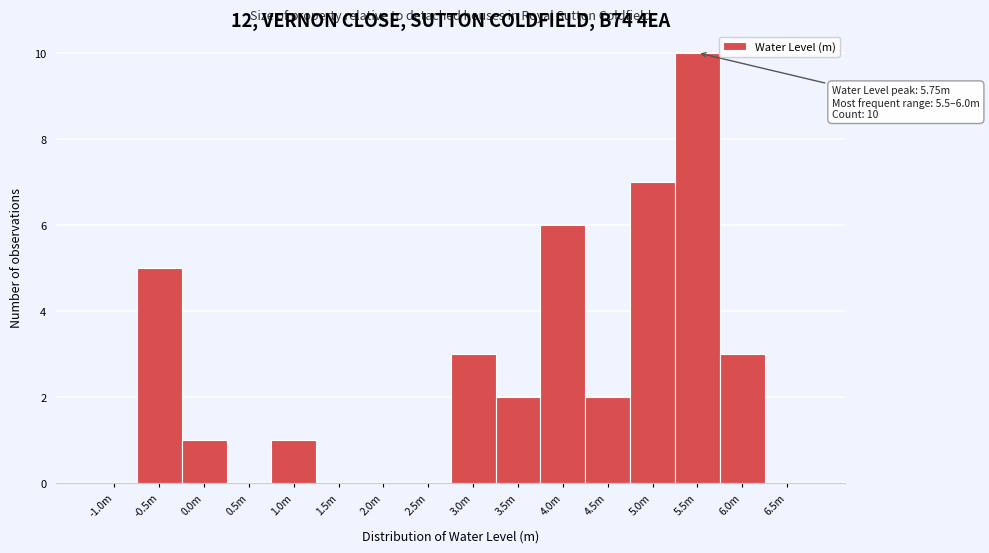

Reading left to right, transcribe all the data shown in this chart.

-1.0m=0	-0.5m=5	0.0m=1	0.5m=0	1.0m=1	1.5m=0	2.0m=0	2.5m=0	3.0m=3	3.5m=2	4.0m=6	4.5m=2	5.0m=7	5.5m=10	6.0m=3	6.5m=0